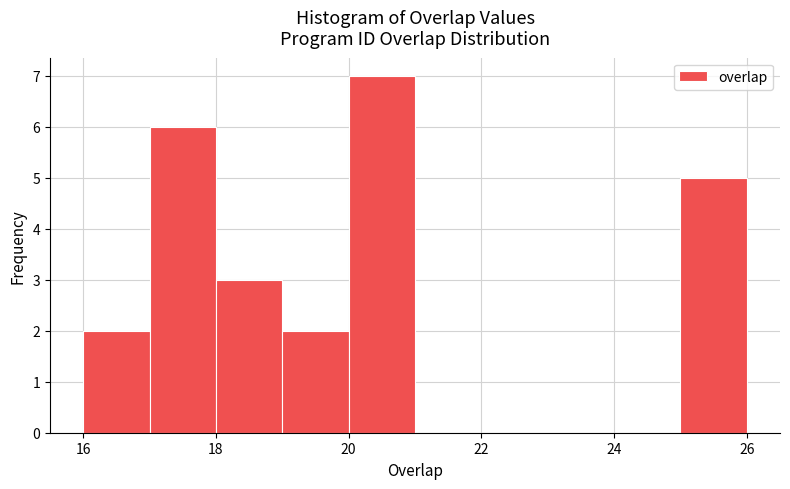

How tall is the bar that spans 16 to 17 on the x-axis? The values are not printed on the chart, so give them approximately, as read against the axis.

2